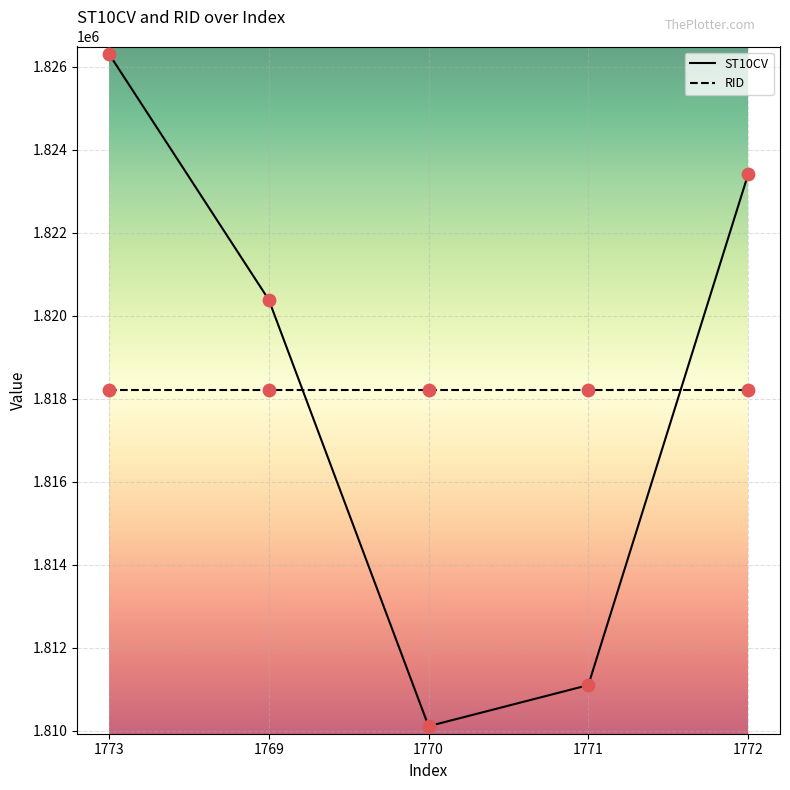

What is the spread (max minus min) of values at 1772?

5195